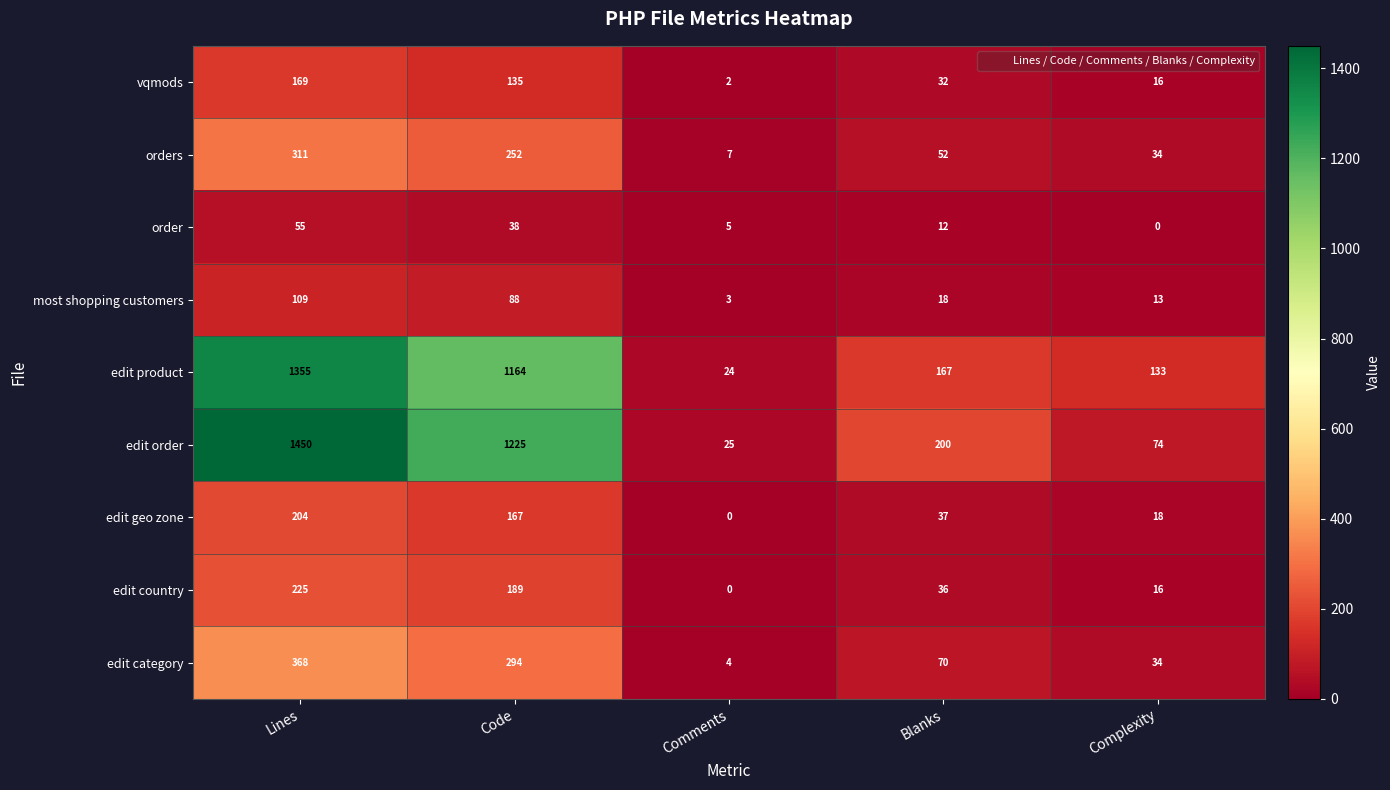

What is the difference between the most shopping customers values at Code and Lines?

21